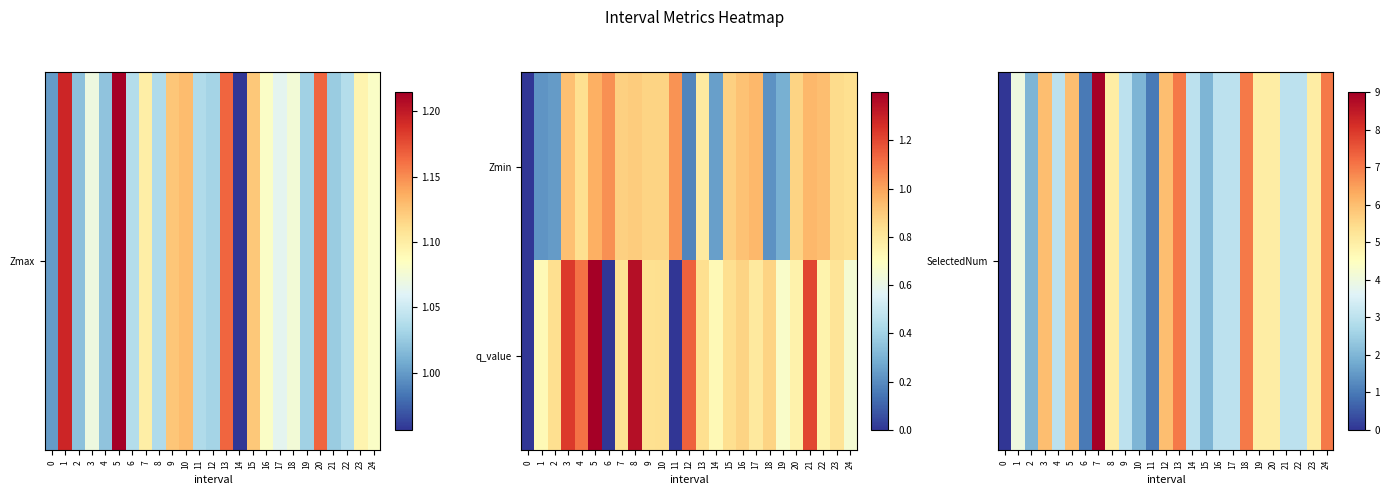

How many distinct data groups are displayed?

2